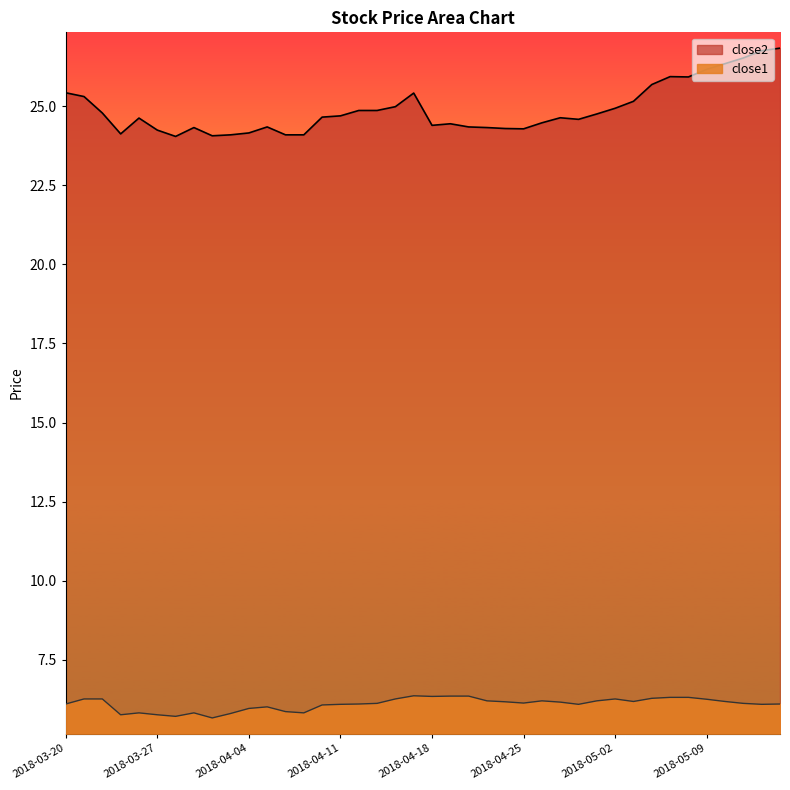

True or false: close2 has more than 2 points higher than both neighbors.

True